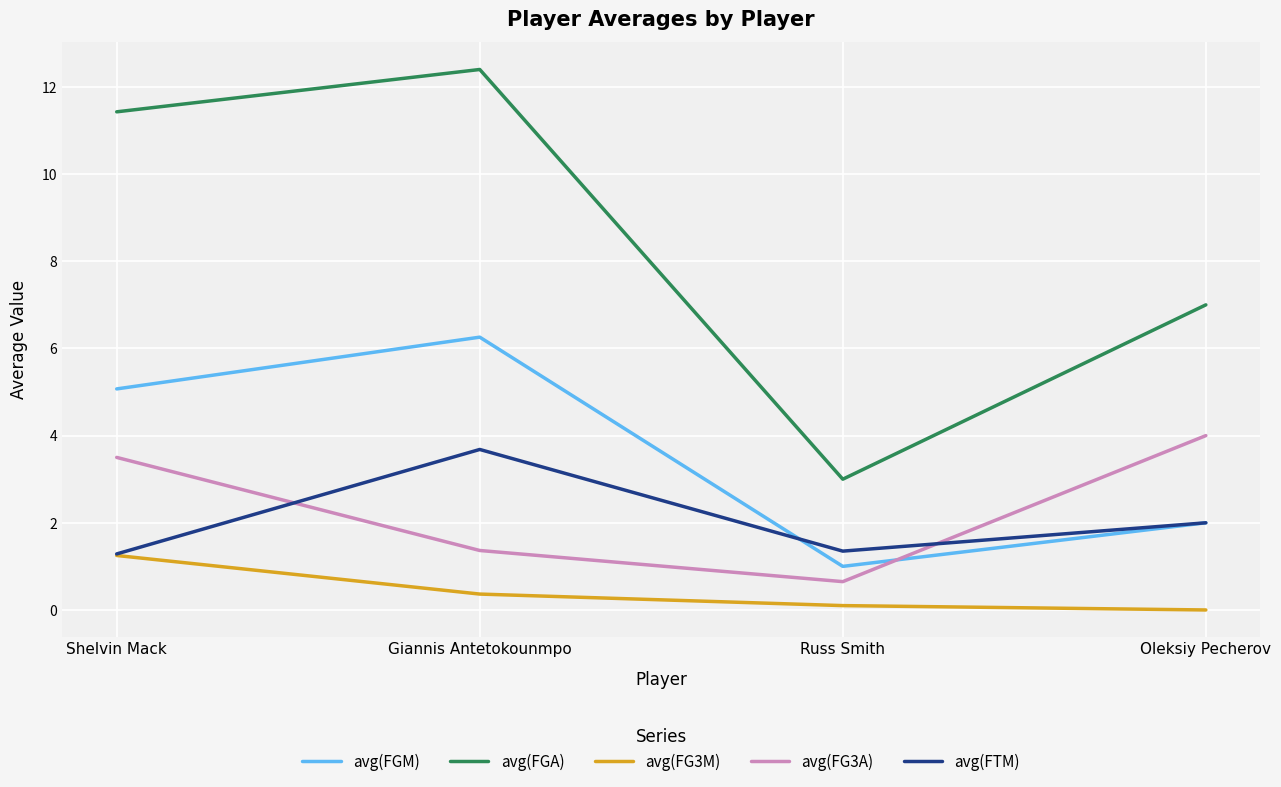

True or false: avg(FGM) has more than 2 interior local peaks.

False